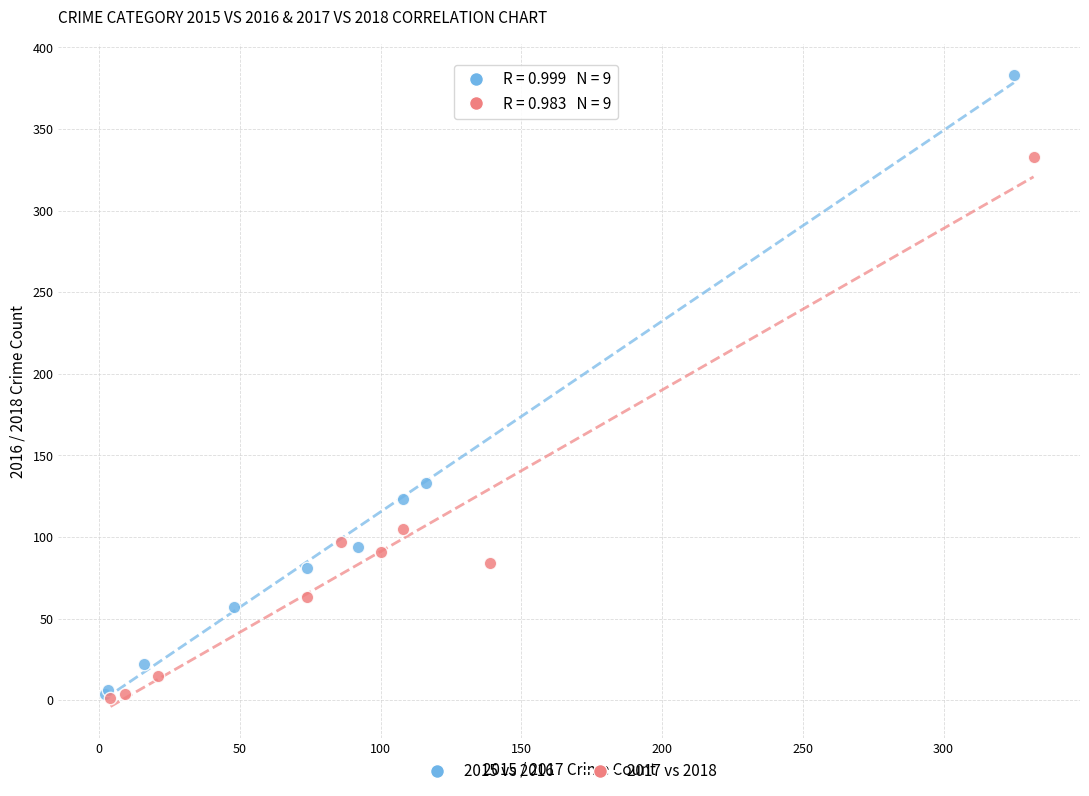

Which series contains the highest Y value?

2015 vs 2016